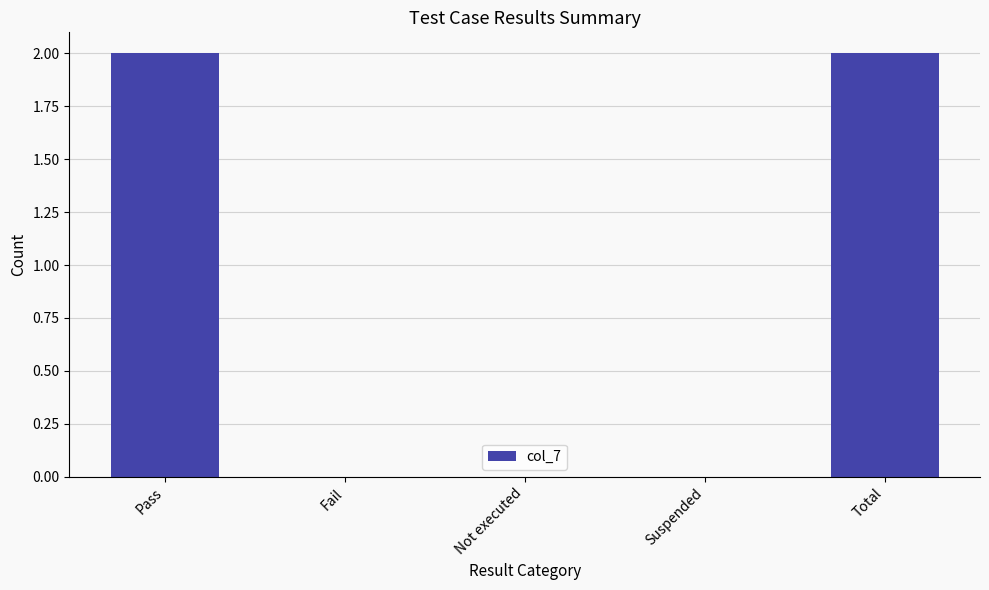

Are the bars horizontal?

No